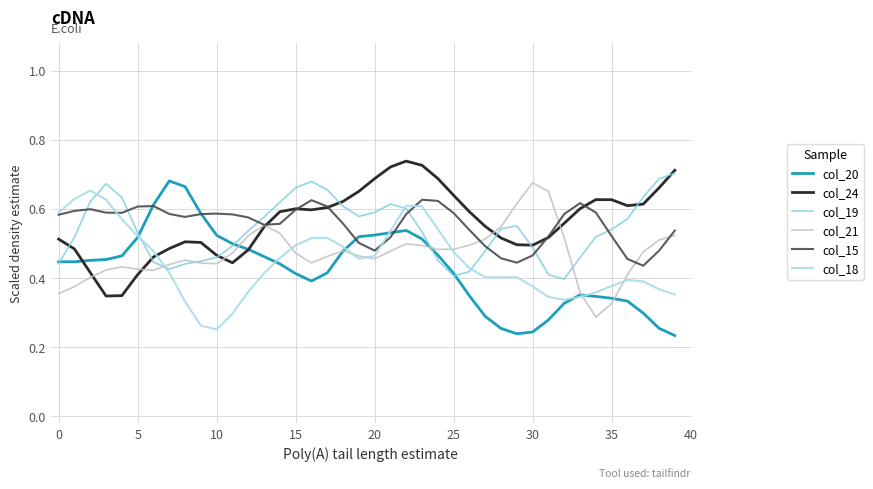

Which series has the largest range (max minus min)?

col_20